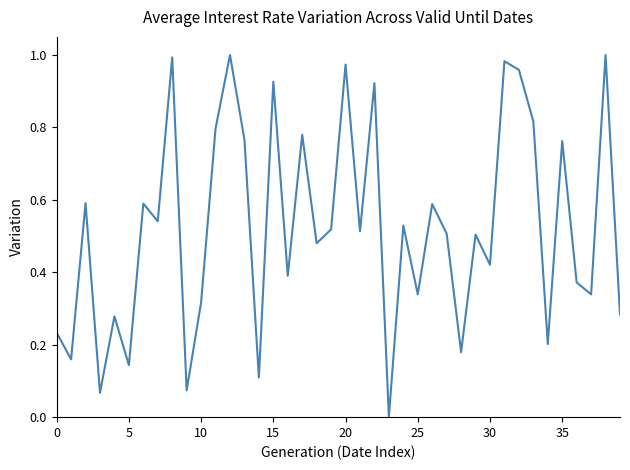

How many lines are shown in the chart?

1